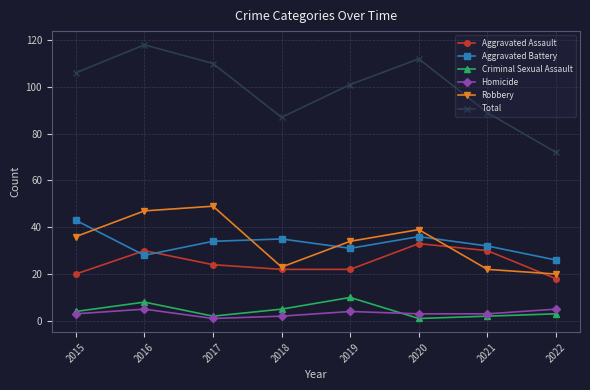

Reading left to right, transcribe all the data shown in this chart.

Aggravated Assault: 2015=20	2016=30	2017=24	2018=22	2019=22	2020=33	2021=30	2022=18
Aggravated Battery: 2015=43	2016=28	2017=34	2018=35	2019=31	2020=36	2021=32	2022=26
Criminal Sexual Assault: 2015=4	2016=8	2017=2	2018=5	2019=10	2020=1	2021=2	2022=3
Homicide: 2015=3	2016=5	2017=1	2018=2	2019=4	2020=3	2021=3	2022=5
Robbery: 2015=36	2016=47	2017=49	2018=23	2019=34	2020=39	2021=22	2022=20
Total: 2015=106	2016=118	2017=110	2018=87	2019=101	2020=112	2021=89	2022=72